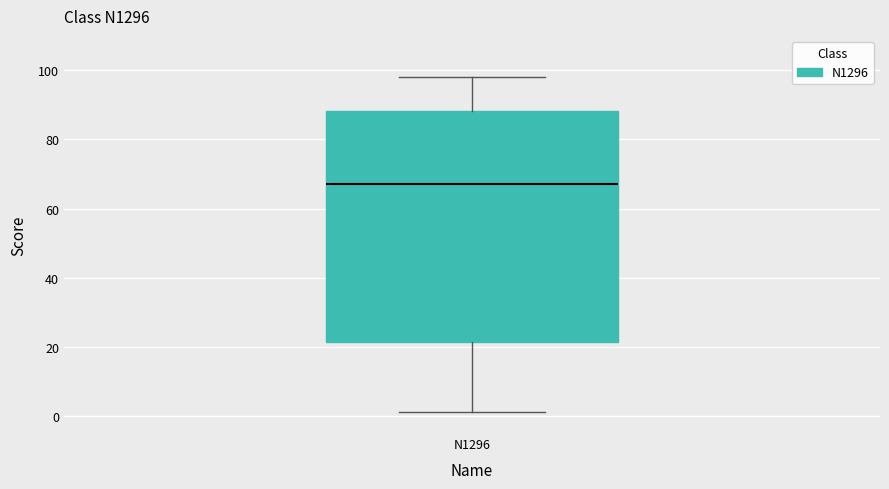

Read this box plot against the y-axis: the position of the median line, the range covered by the box, and the ends of both whiskers. The values are not printed on the chart, so give them approximately, as read against the axis.

median 68, box 22 to 88, whiskers 2 to 98